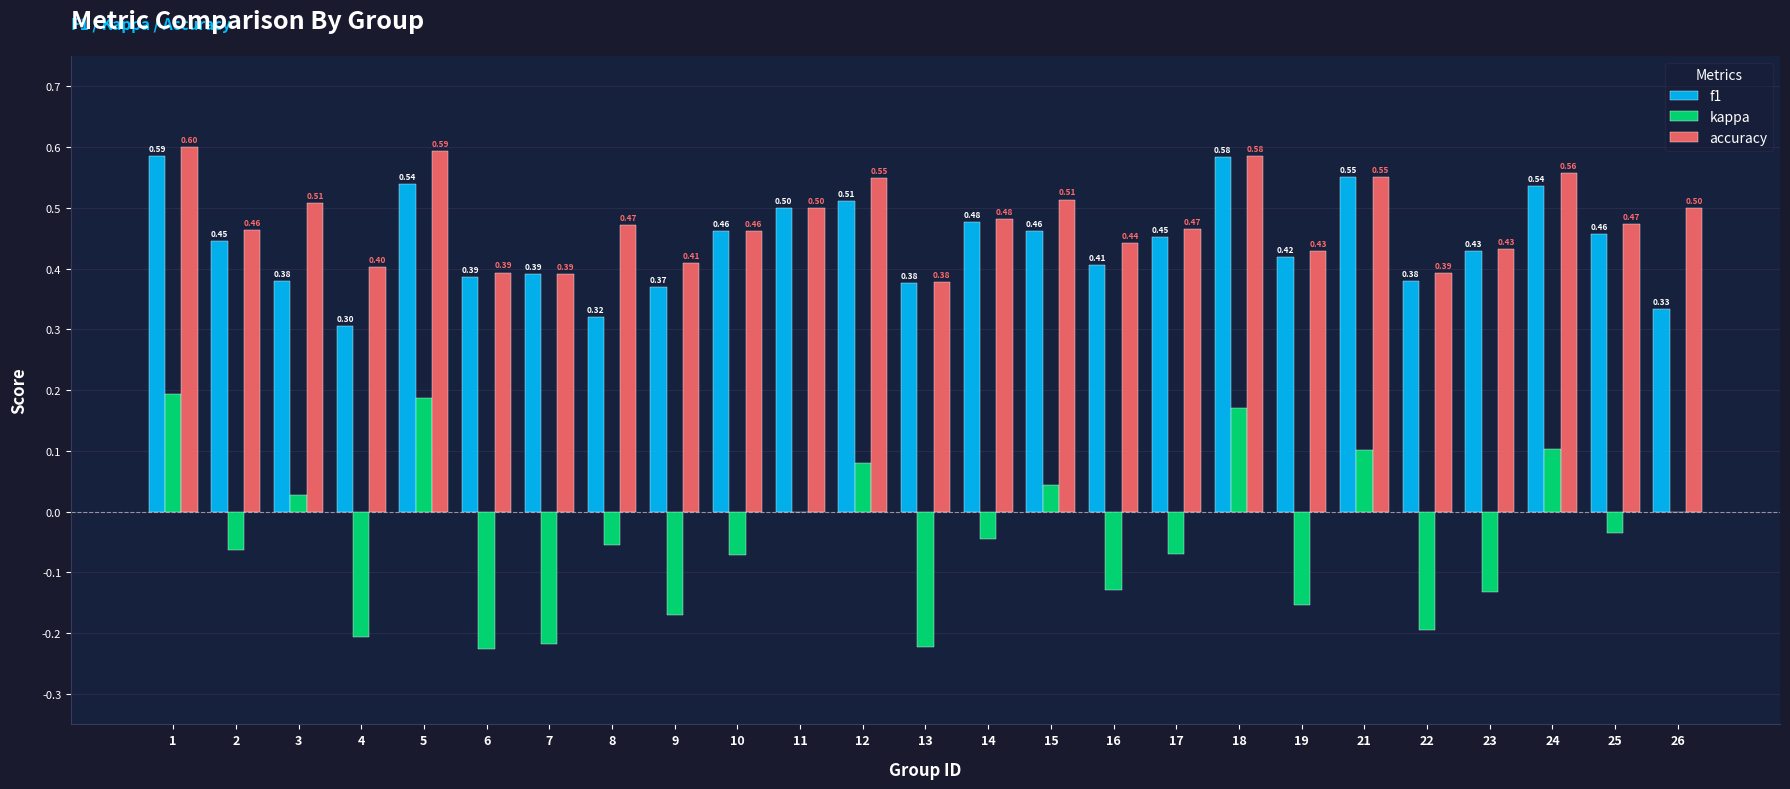

The value of f1 at 21 is 0.2. True or false?

False